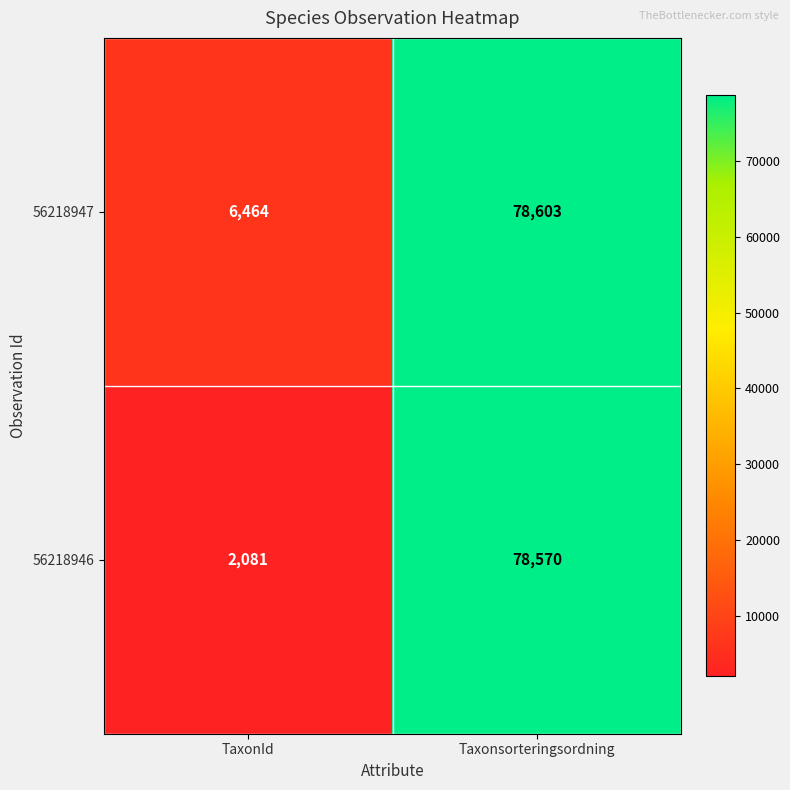

Read the 56218947 value at TaxonId, to the nearest 100.

6500